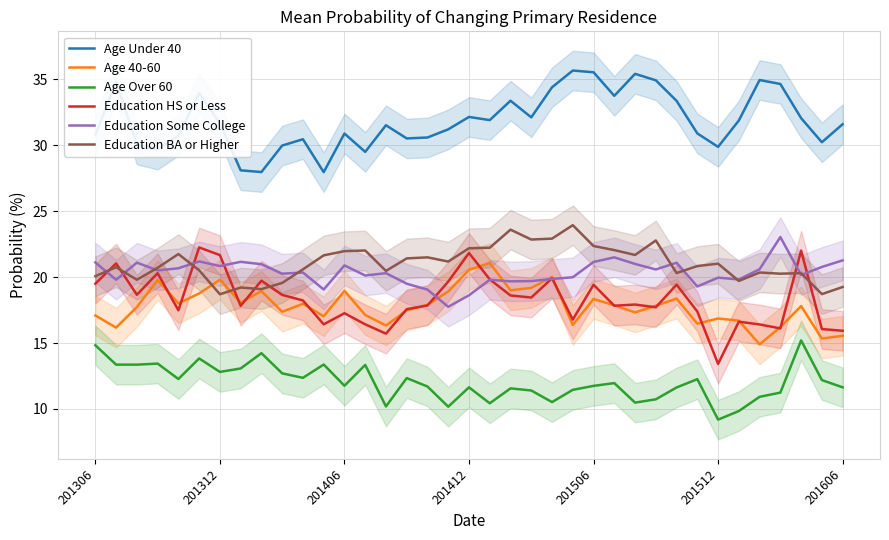

What is the highest value of the Education Some College series?

23.0